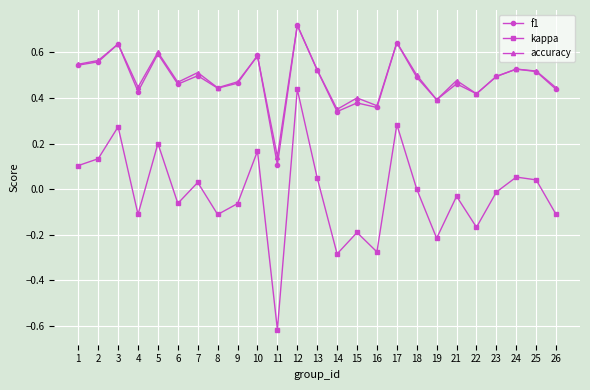

The value of accuracy at 7 is 0.5. True or false?

True